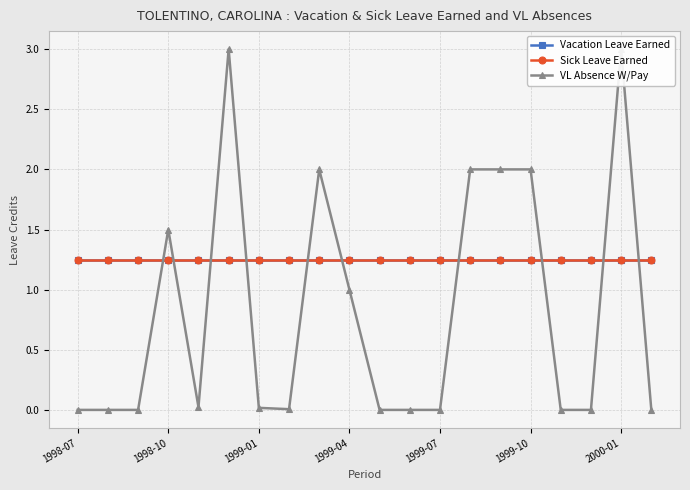

Rank the series at 1999-04 from lowest to highest value.

VL Absence W/Pay, Vacation Leave Earned, Sick Leave Earned